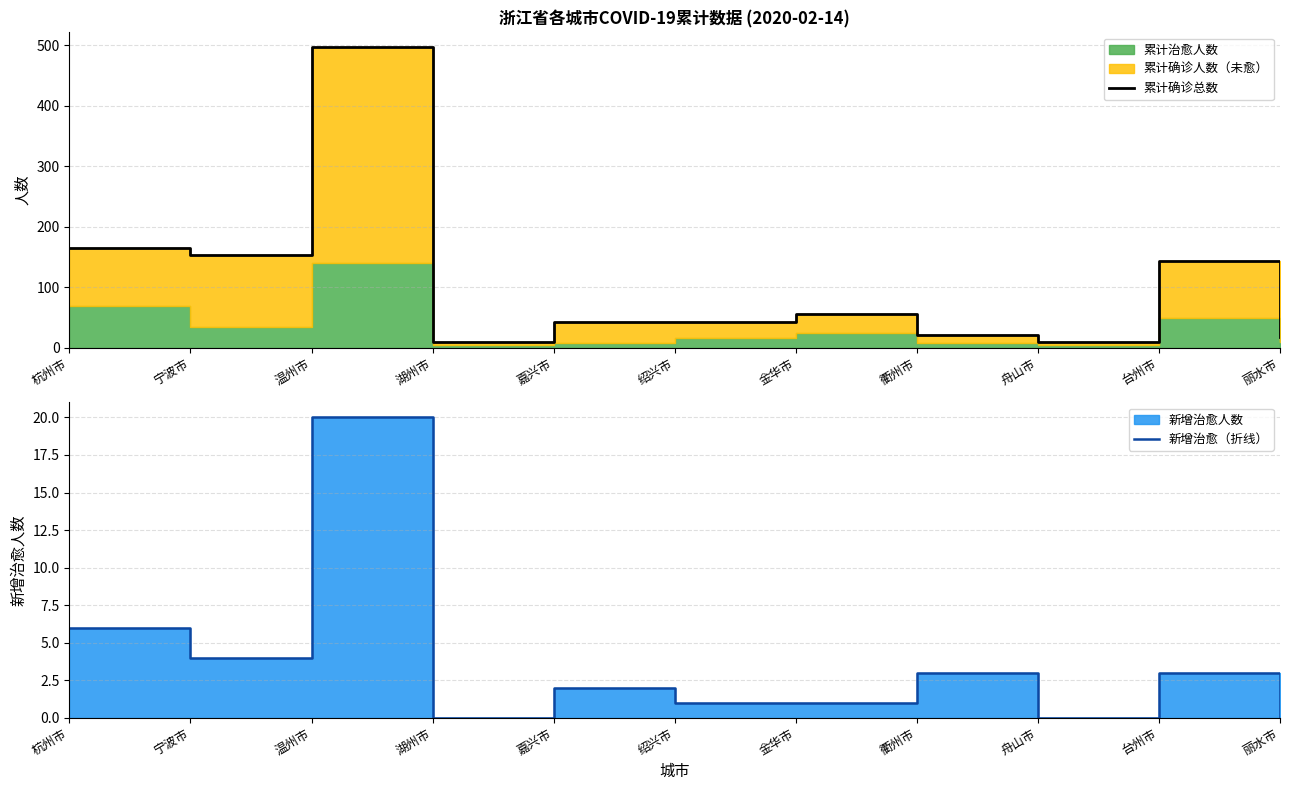

What is the sum of all 新增治愈（折线） values?

40